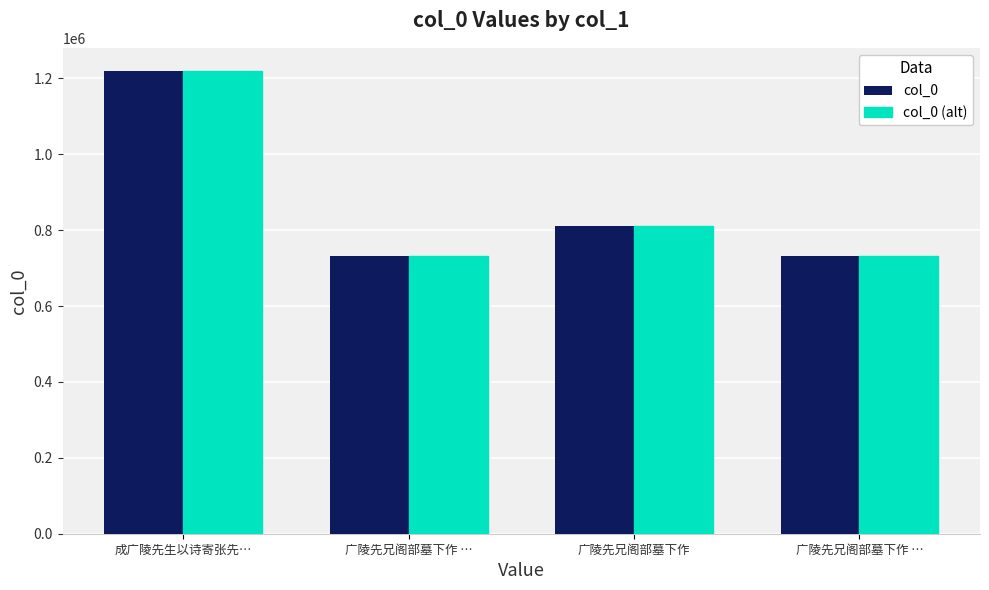

What is the minimum value for col_0 (alt)?

732909